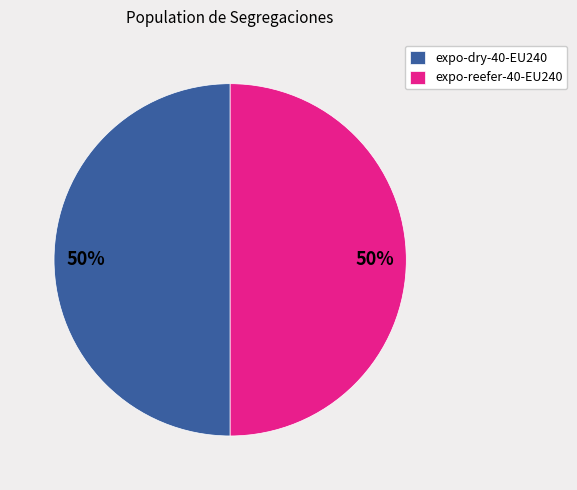

True or false: expo-dry-40-EU240 accounts for 56% of the total.

False